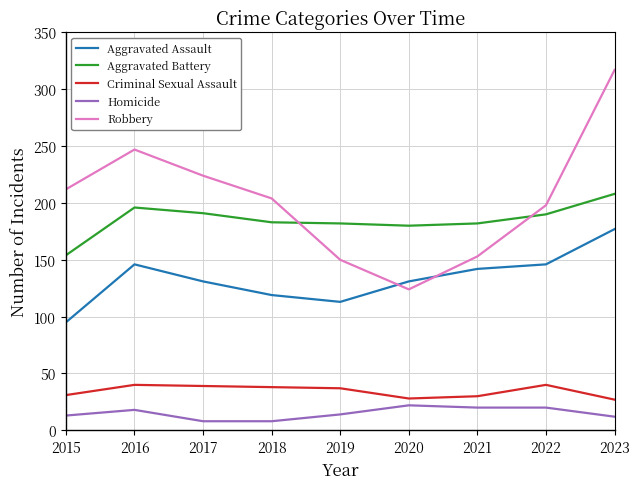

What is the difference between the second highest and minimum values in the Robbery series?

123